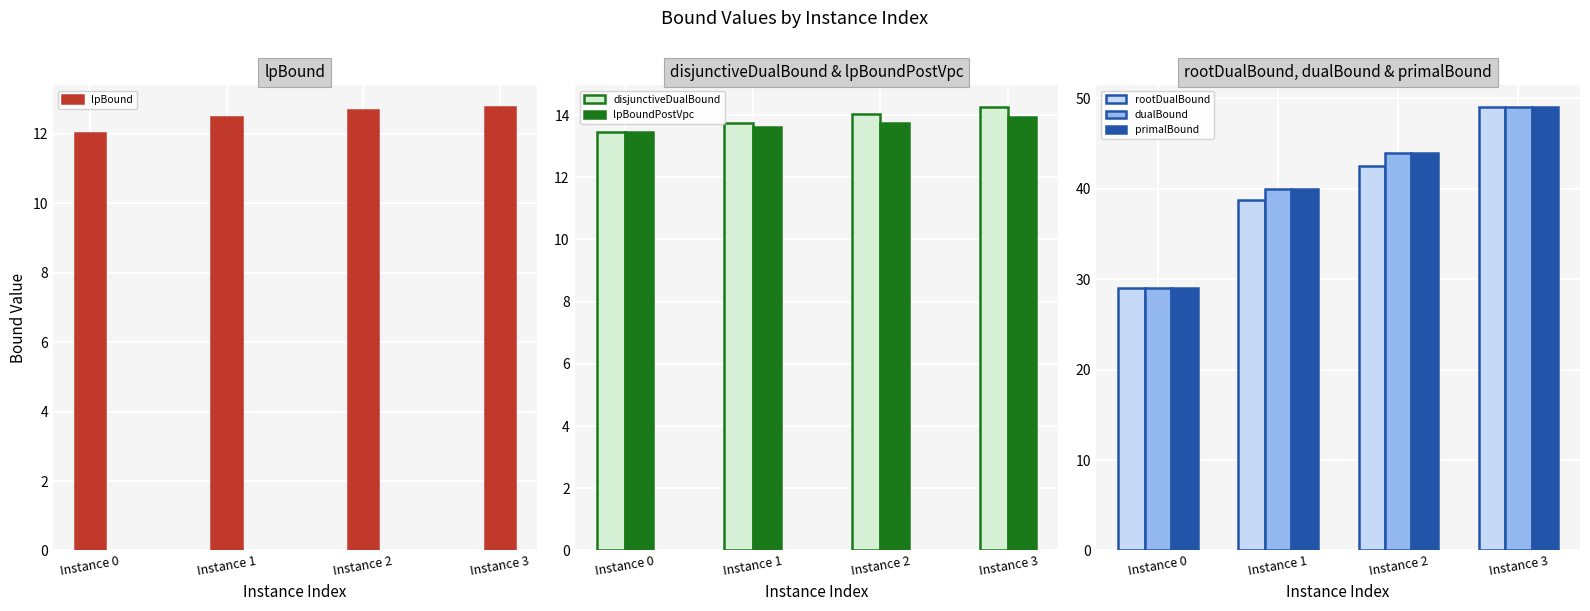

Reading left to right, extract all data points from this chart.

lpBound: 12.0	12.5	12.7	12.8
disjunctiveDualBound: 13.5	13.8	14.0	14.2
lpBoundPostVpc: 13.5	13.6	13.7	13.9
rootDualBound: 29.0	38.8	42.5	49.0
dualBound: 29.0	40.0	44.0	49.0
primalBound: 29.0	40.0	44.0	49.0